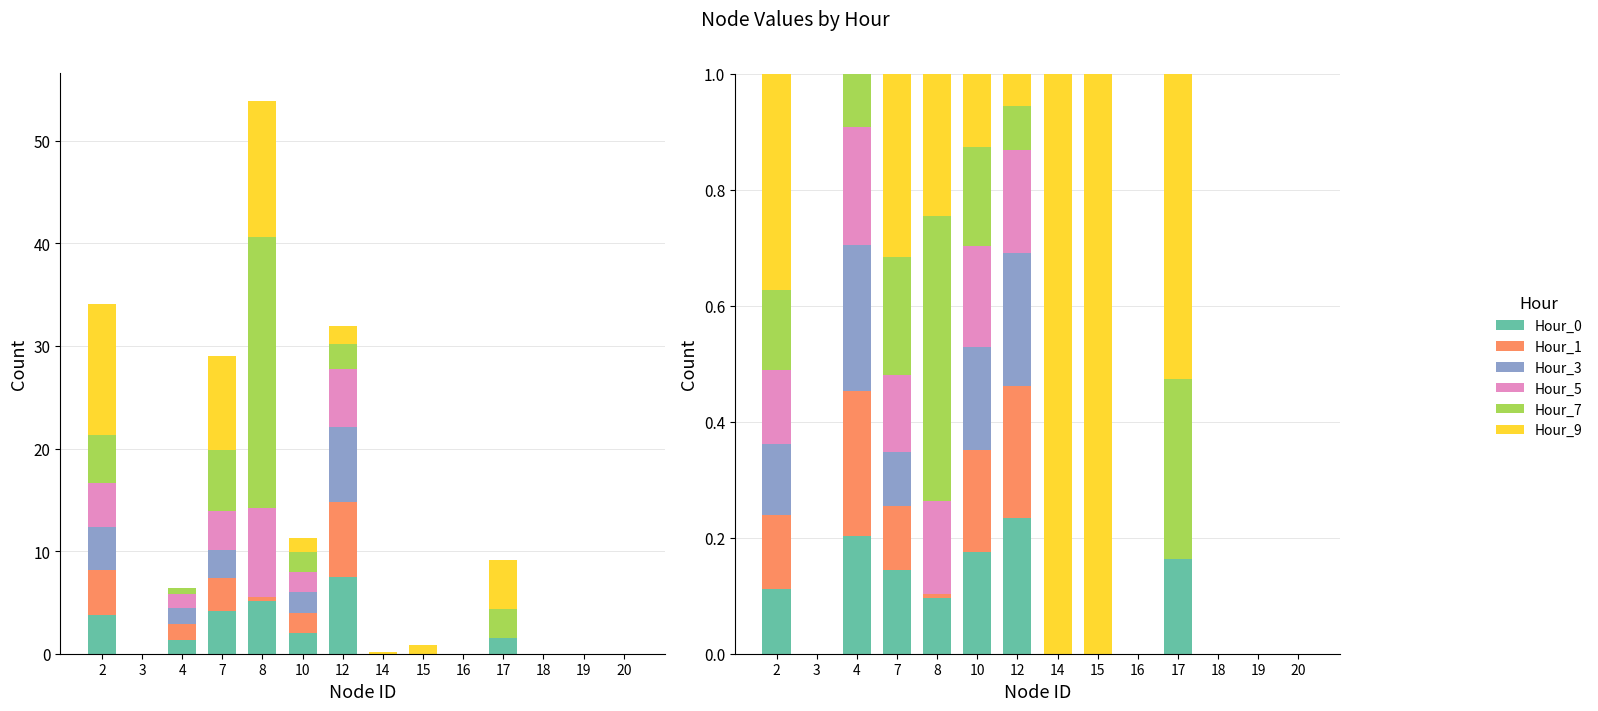

Reading left to right, what are all the values shown in this chart?

Hour_0: 2=0.1	3=0.0	4=0.2	7=0.1	8=0.1	10=0.2	12=0.2	14=0.0	15=0.0	16=0.0	17=0.2	18=0.0	19=0.0	20=0.0
Hour_1: 2=0.1	3=0.0	4=0.3	7=0.1	8=0.0	10=0.2	12=0.2	14=0.0	15=0.0	16=0.0	17=0.0	18=0.0	19=0.0	20=0.0
Hour_3: 2=0.1	3=0.0	4=0.3	7=0.1	8=0.0	10=0.2	12=0.2	14=0.0	15=0.0	16=0.0	17=0.0	18=0.0	19=0.0	20=0.0
Hour_5: 2=0.1	3=0.0	4=0.2	7=0.1	8=0.2	10=0.2	12=0.2	14=0.0	15=0.0	16=0.0	17=0.0	18=0.0	19=0.0	20=0.0
Hour_7: 2=0.1	3=0.0	4=0.1	7=0.2	8=0.5	10=0.2	12=0.1	14=0.0	15=0.0	16=0.0	17=0.3	18=0.0	19=0.0	20=0.0
Hour_9: 2=0.4	3=0.0	4=0.0	7=0.3	8=0.2	10=0.1	12=0.1	14=1.0	15=1.0	16=0.0	17=0.5	18=0.0	19=0.0	20=0.0